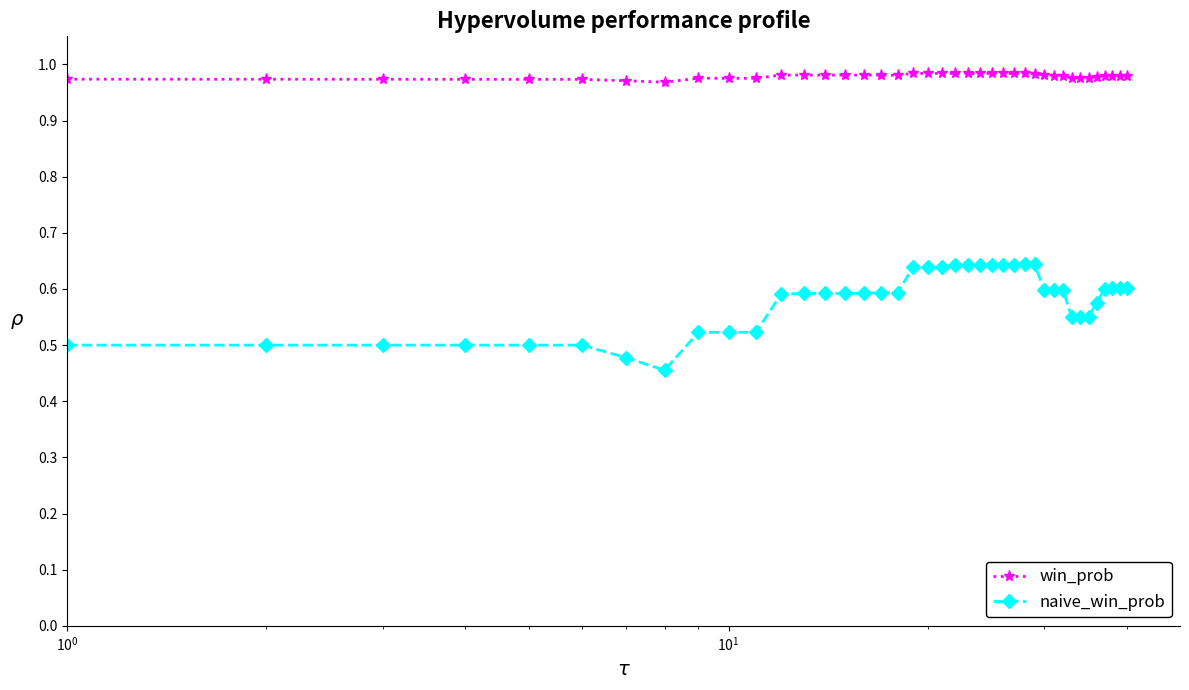

Is this an area chart (filled region under the line)?

No